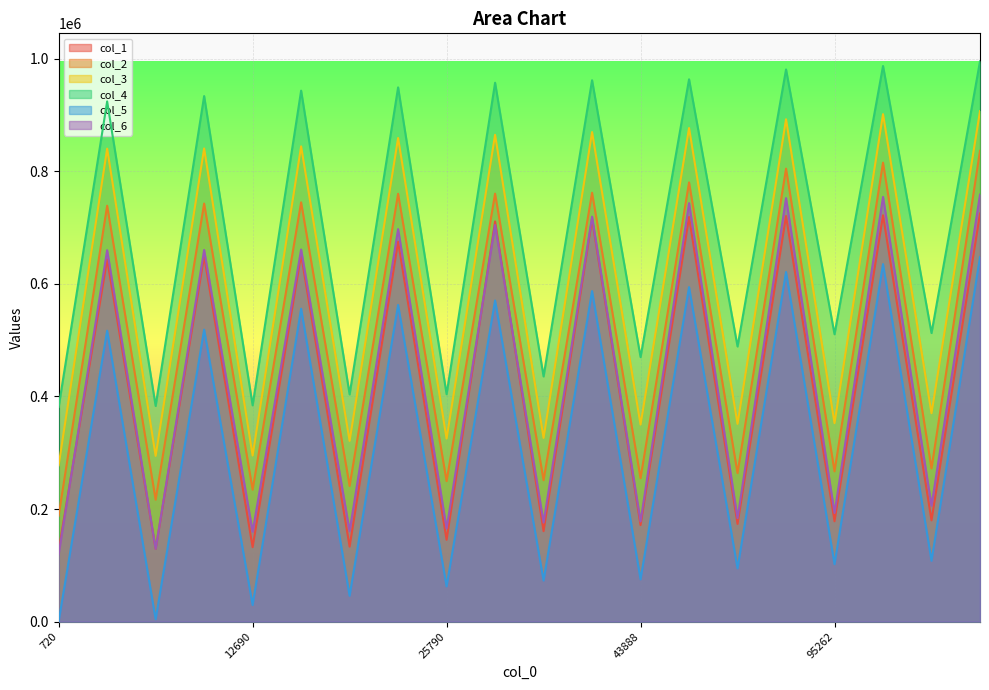

Does the chart display data point markers on the line(s)?

No